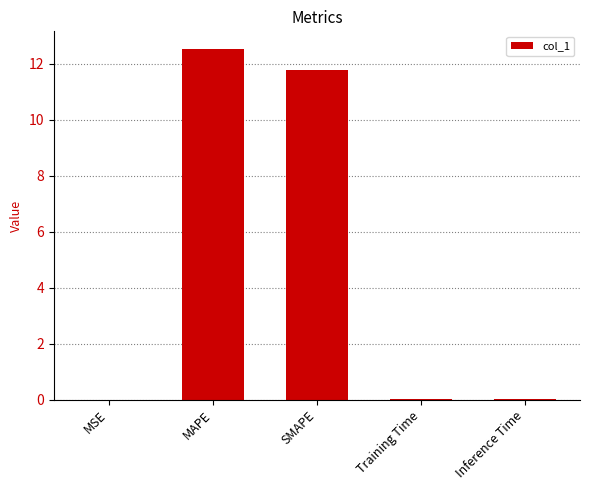

True or false: the data shows 7.7 at SMAPE.

False